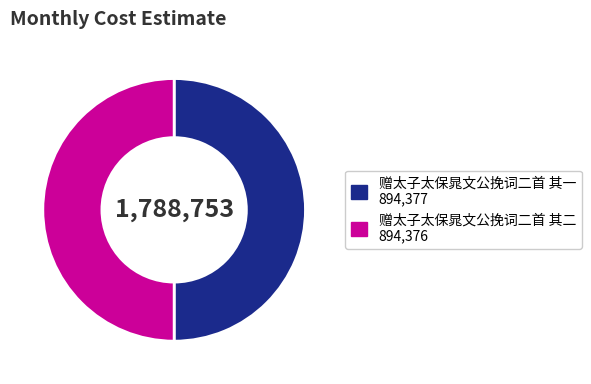

Combined, do 赠太子太保晁文公挽词二首 其一 and 赠太子太保晁文公挽词二首 其二 account for over 50%?

Yes